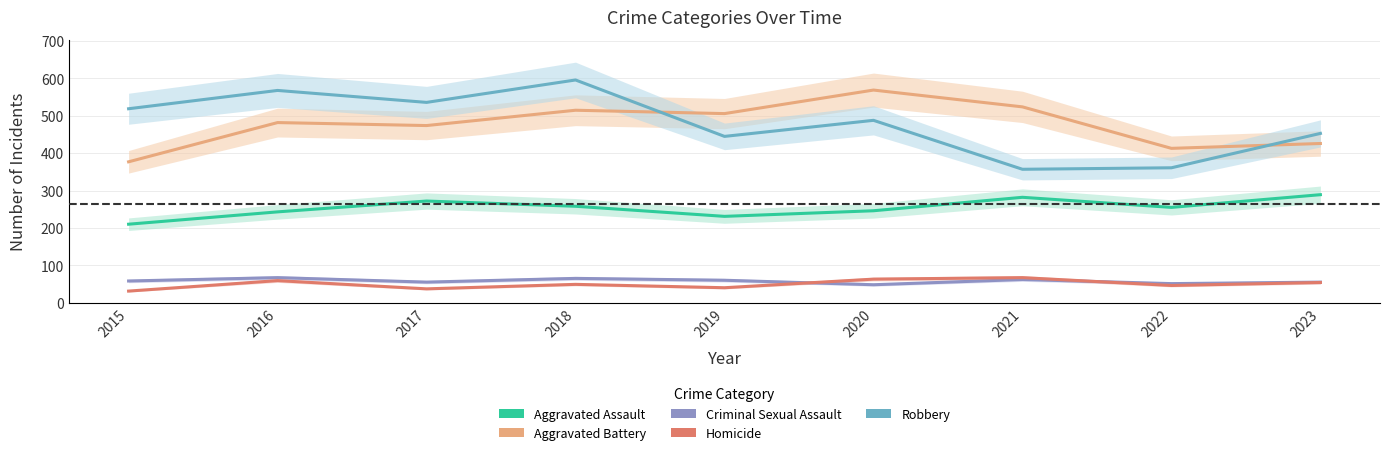

At which category is the sum across all series the highest?

2018